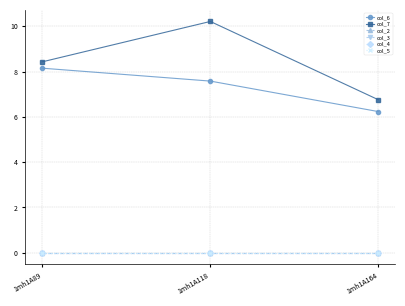

How many lines are shown in the chart?

6